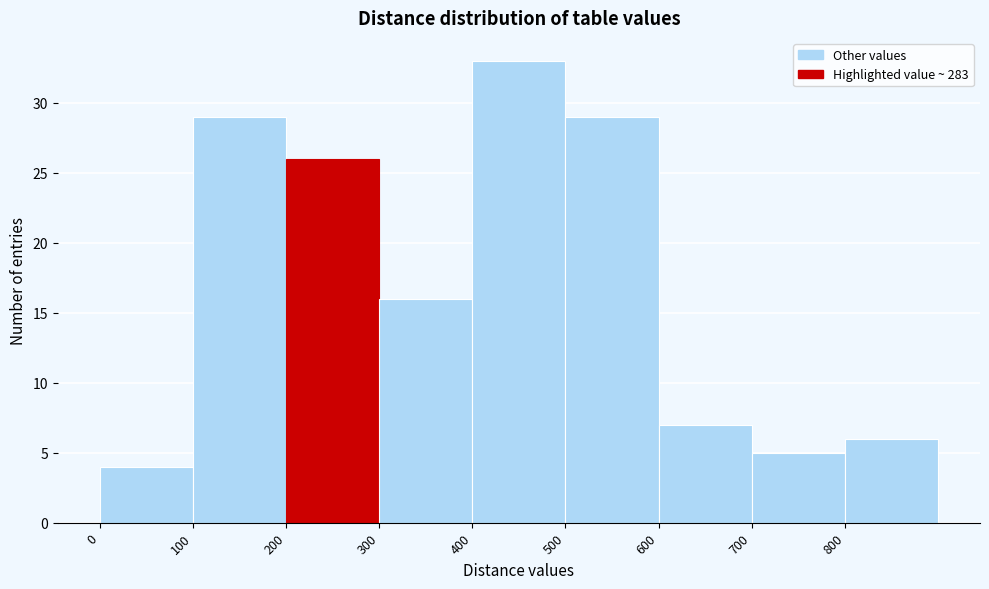

How tall is the bar that spans 300 to 400 on the x-axis? The values are not printed on the chart, so give them approximately, as read against the axis.

16